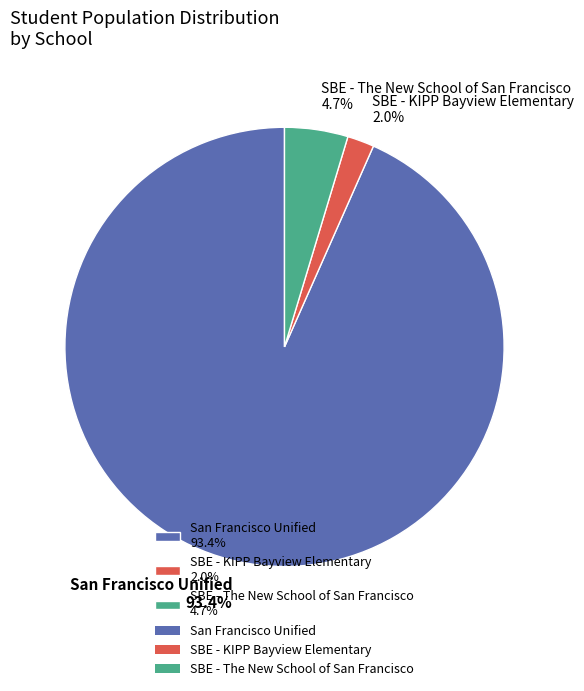

To the nearest percent, what is the average slice percentage?

33%